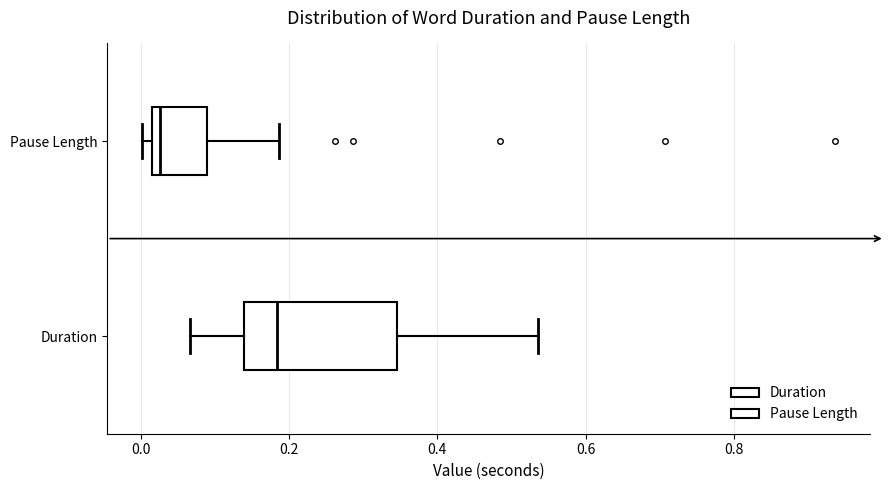

Which box is the widest, from its left edge to its right edge?

Duration